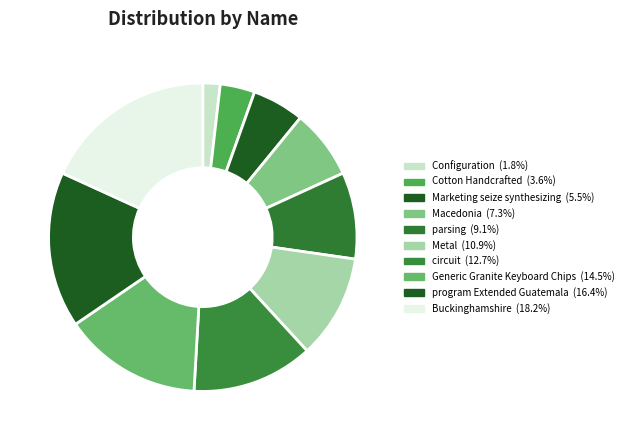

Combined, what portion of the pie is circuit and Marketing seize synthesizing?

18.2%